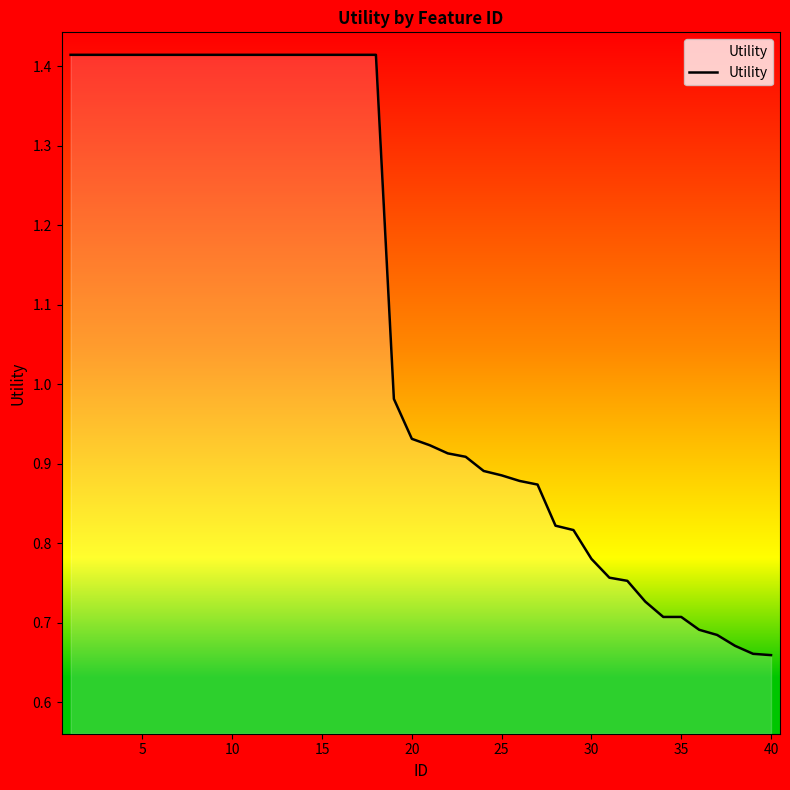

True or false: the data has more than 2 interior local peaks.

False